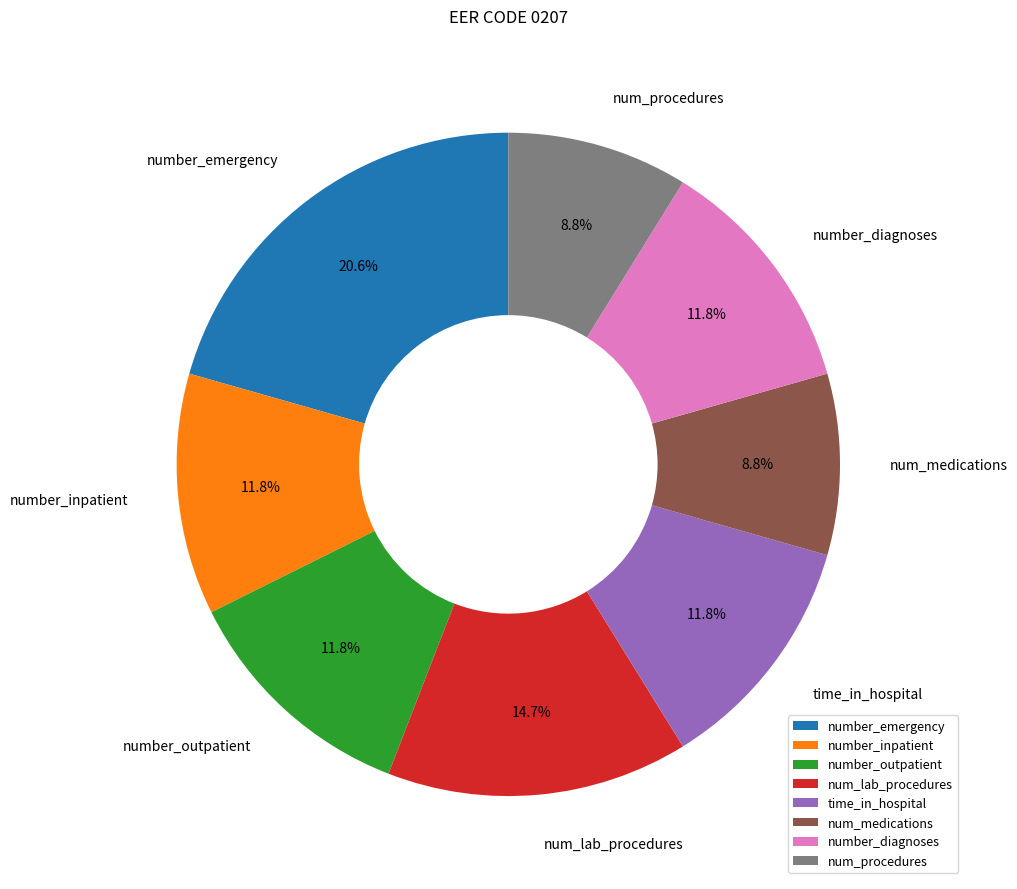

To the nearest percent, what is the difference between the num_lab_procedures and number_emergency slice percentages?

6%